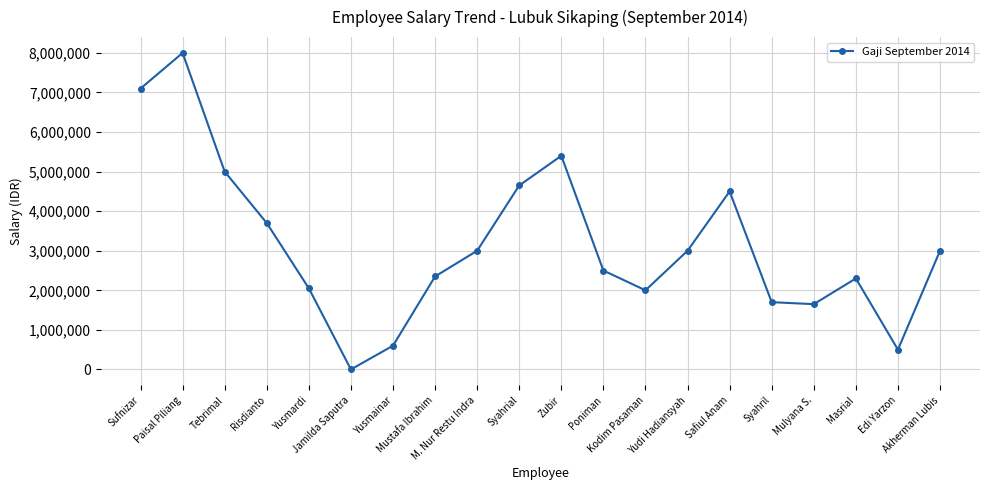

How many data points are less than 3000000?

10